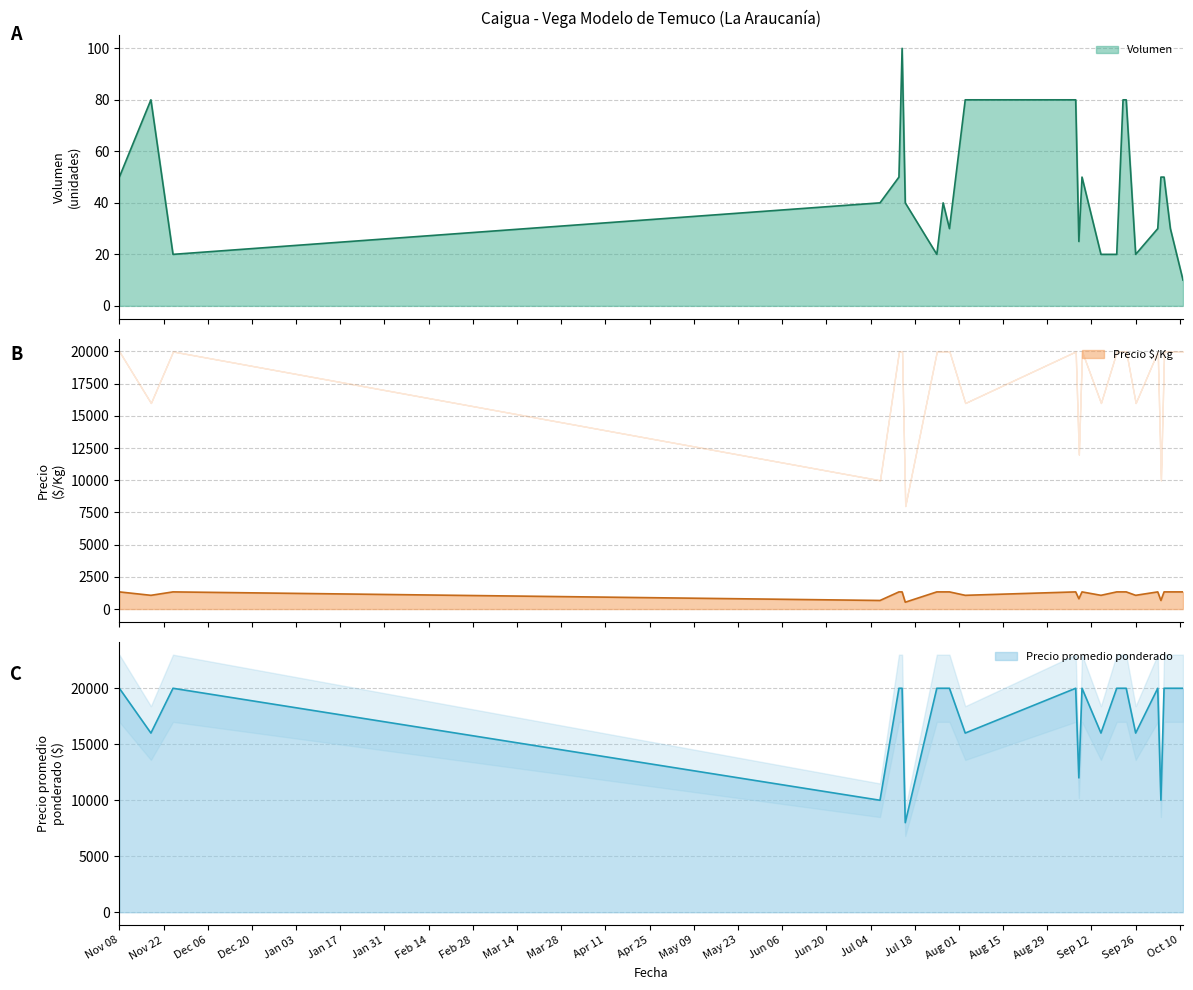

How many categories are shown in the chart?

25